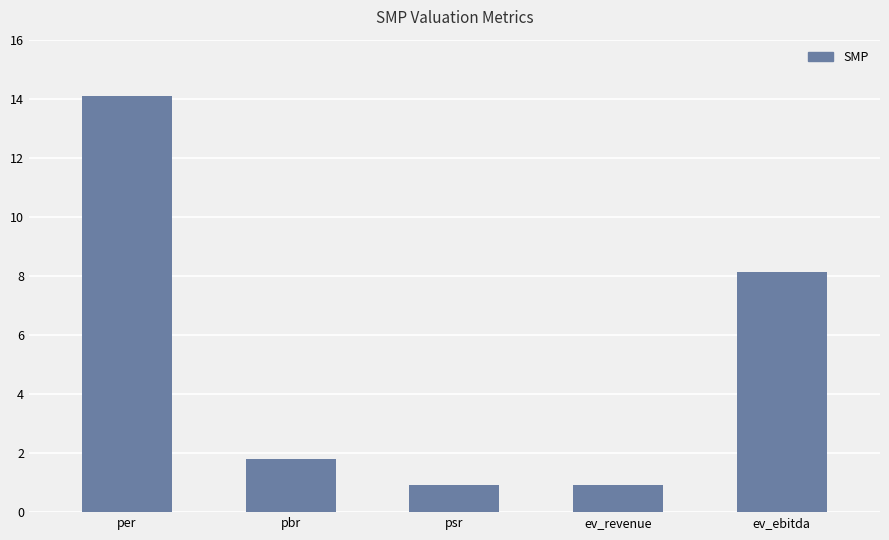

Does the chart contain any negative values?

No